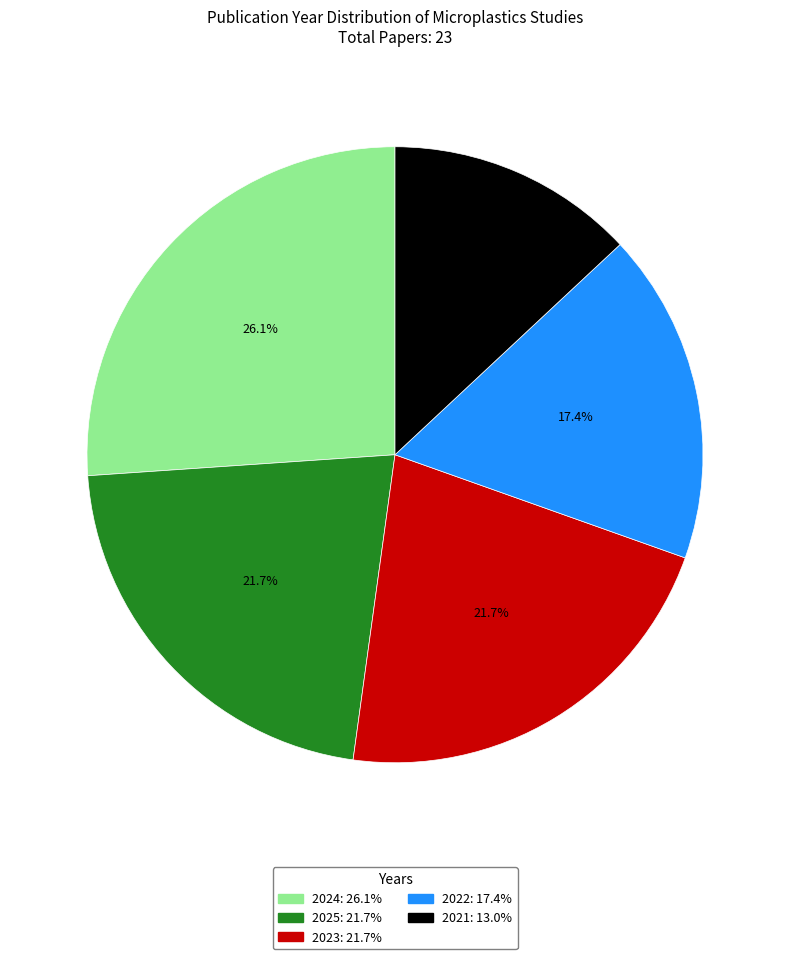

Combined, what portion of the pie is 2024 and 2025?

47.8%